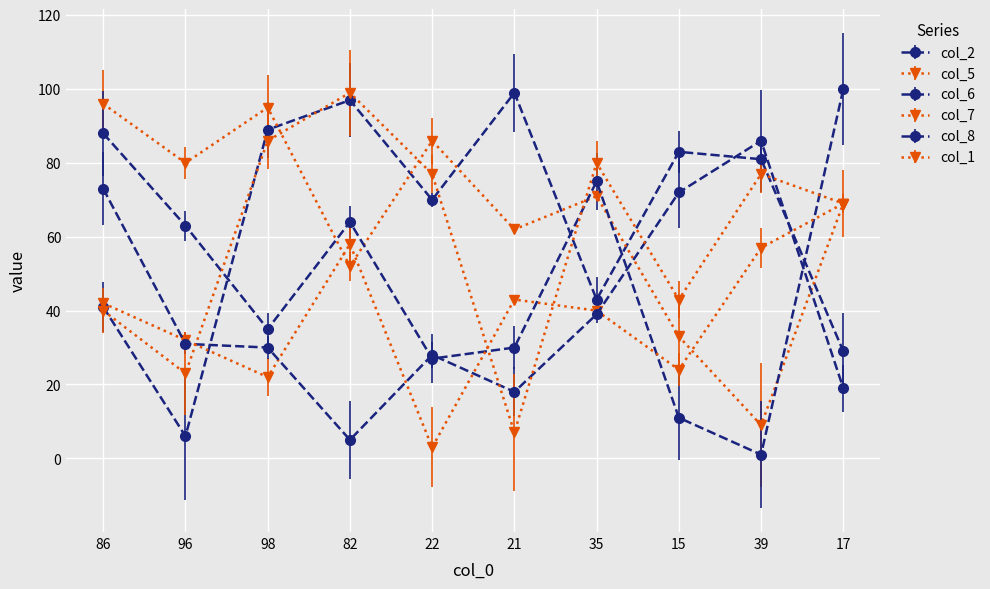

In col_6, how many points are lower than both neighbors (excluding endpoints)?

3